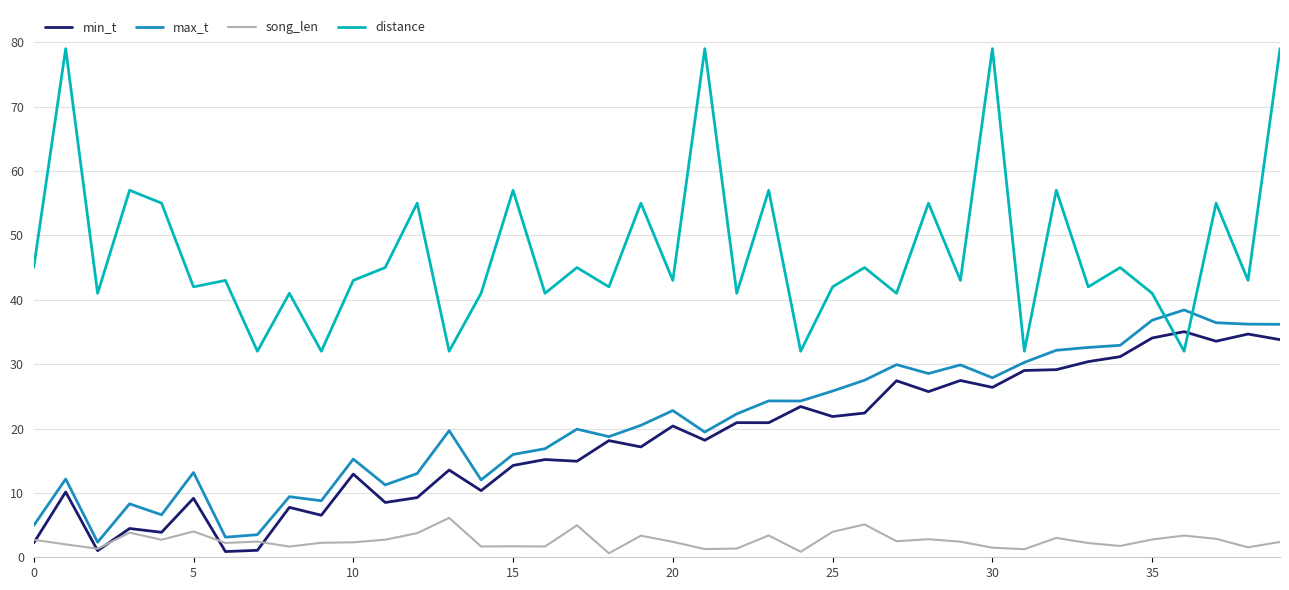

Which series has the largest range (max minus min)?

distance